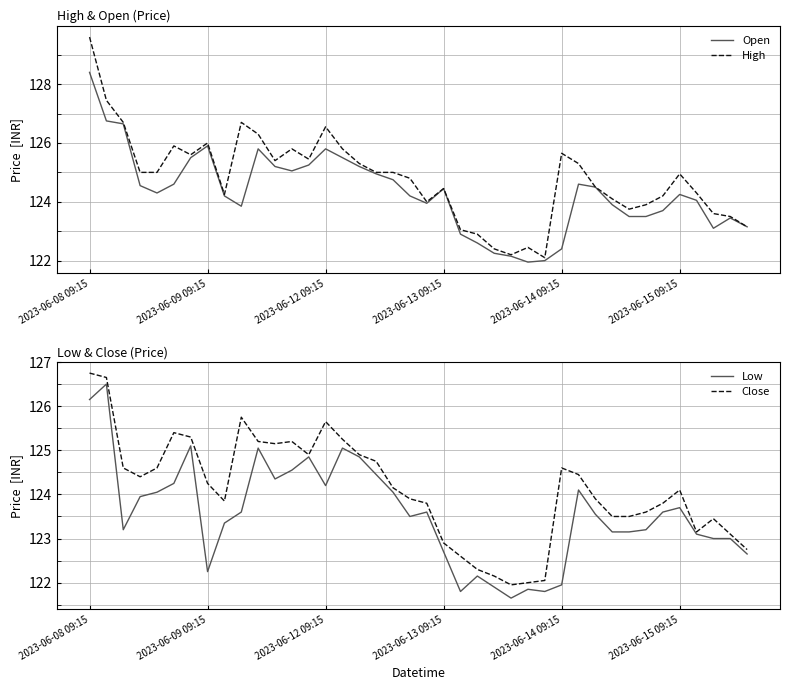

What is the highest value of the Open series?

128.4